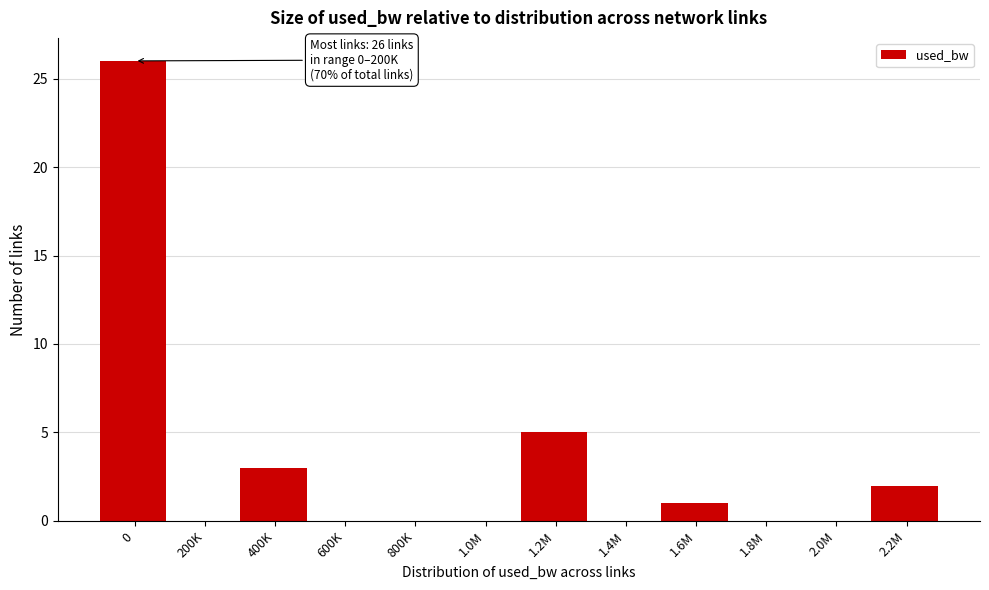

Reading left to right, transcribe all the data shown in this chart.

0=26	200K=0	400K=3	600K=0	800K=0	1.0M=0	1.2M=5	1.4M=0	1.6M=1	1.8M=0	2.0M=0	2.2M=2